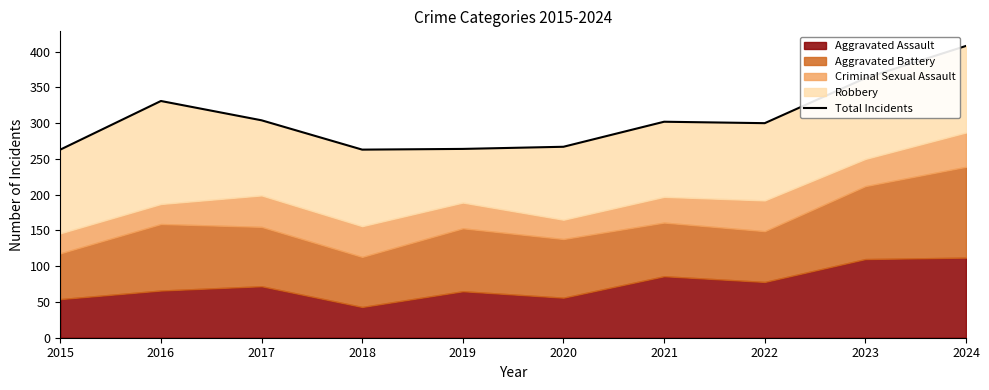

What is the minimum value shown in the chart?

263